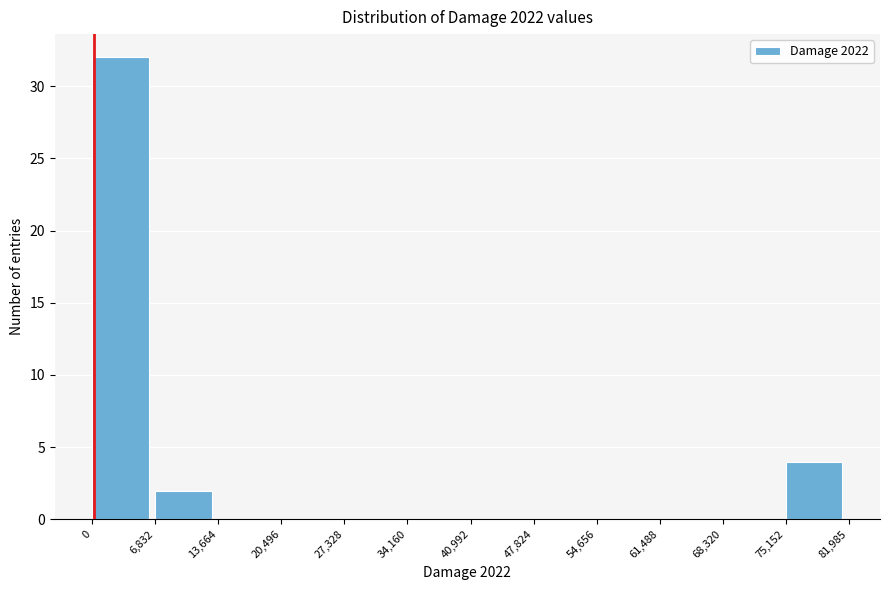

Over which range of the x-axis is the bar tallest?

0 to 6,832